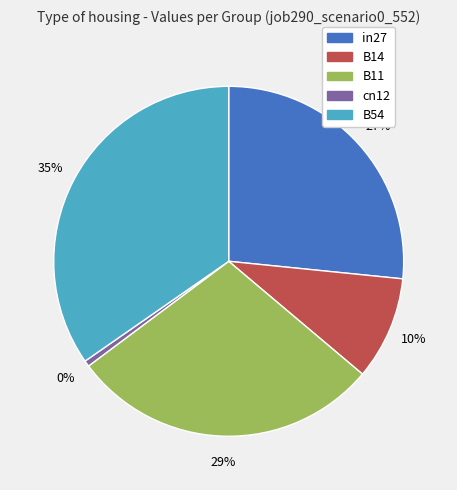

Is B14 the majority of the pie?

No